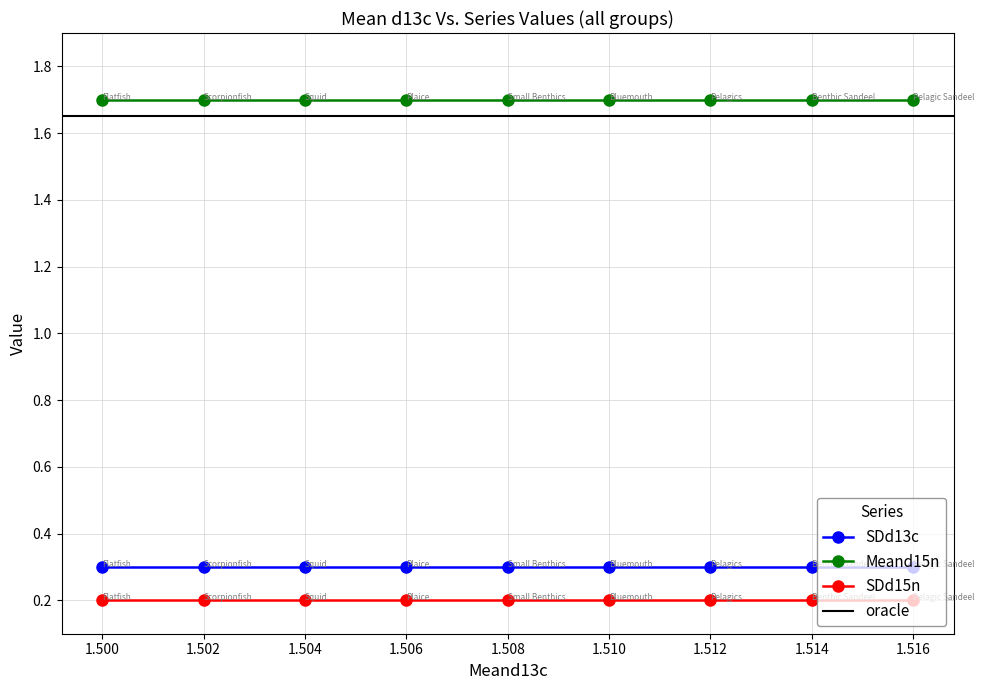

The value of Meand15n at Small Benthics is 2.9. True or false?

False